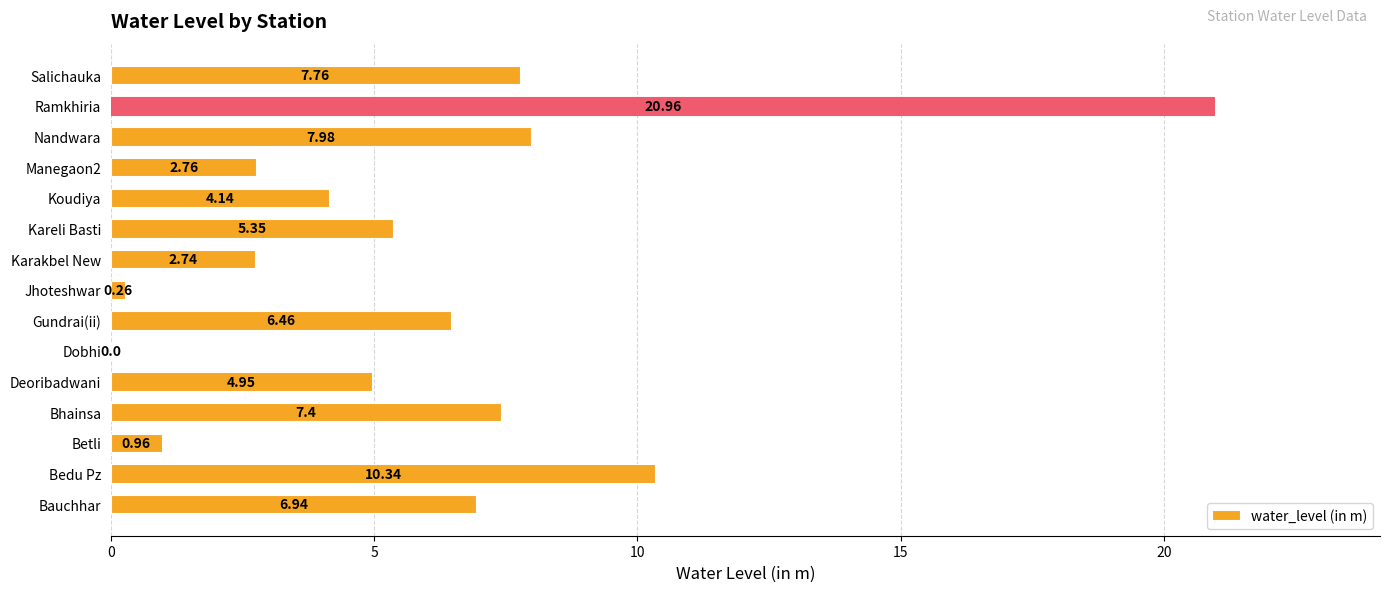

At which category does the chart reach its peak across all series?

Ramkhiria